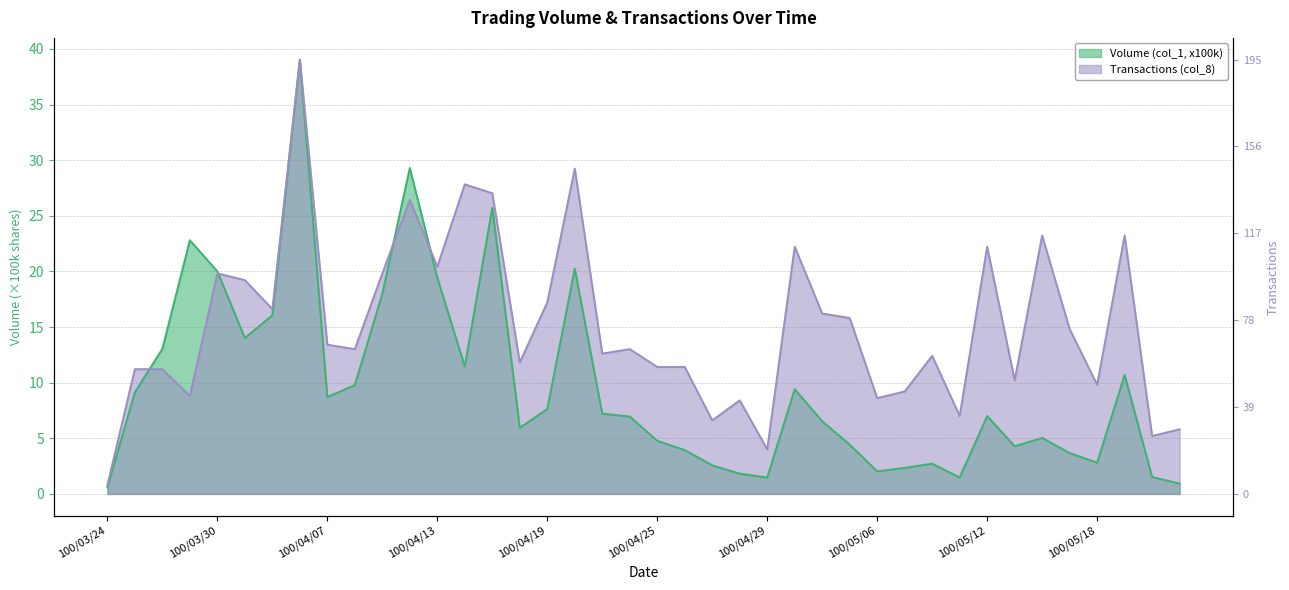

At which category does Transactions (col_8) reach its first local peak?

100/03/30